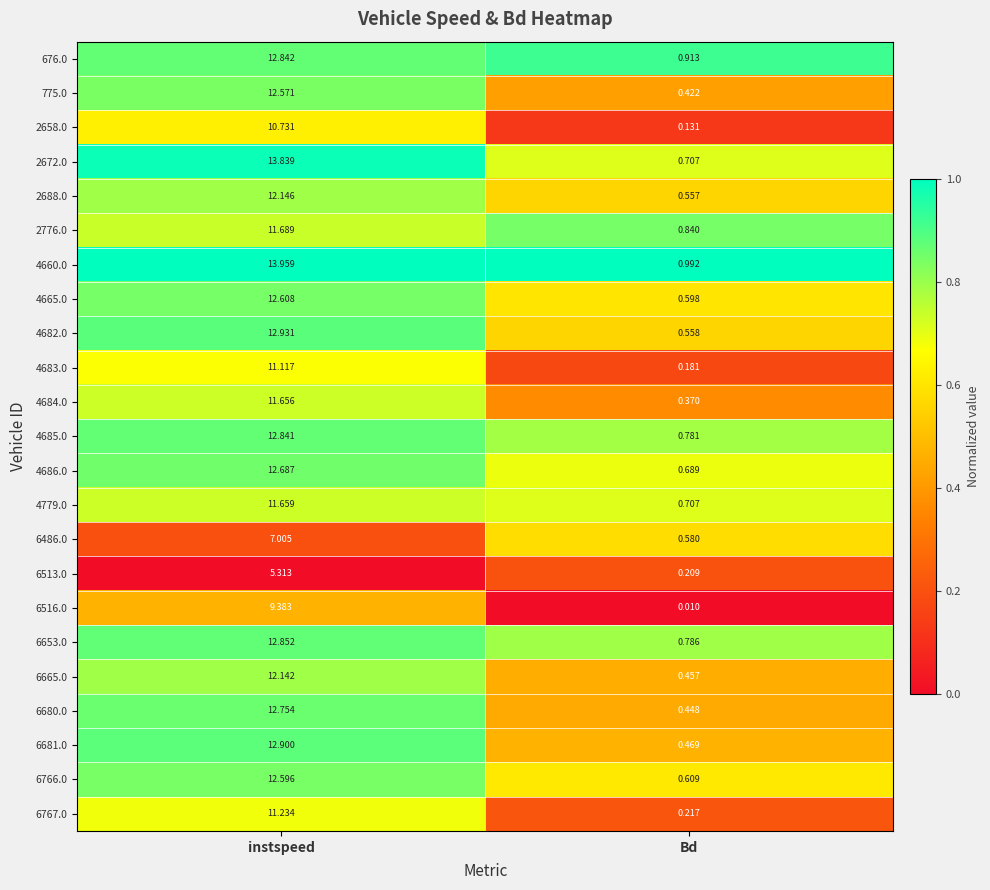

Rank the categories by 4665.0 value from highest to lowest.

instspeed, Bd